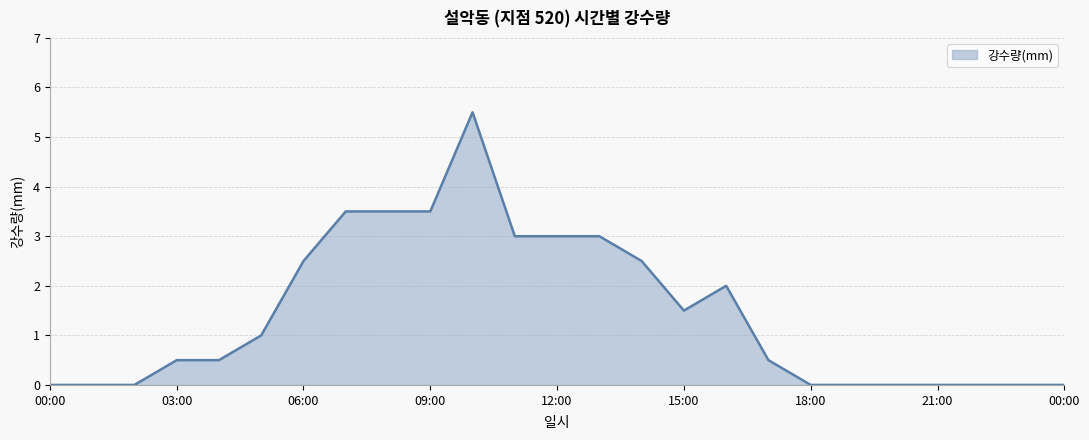

What is the maximum value shown in the chart?

5.5